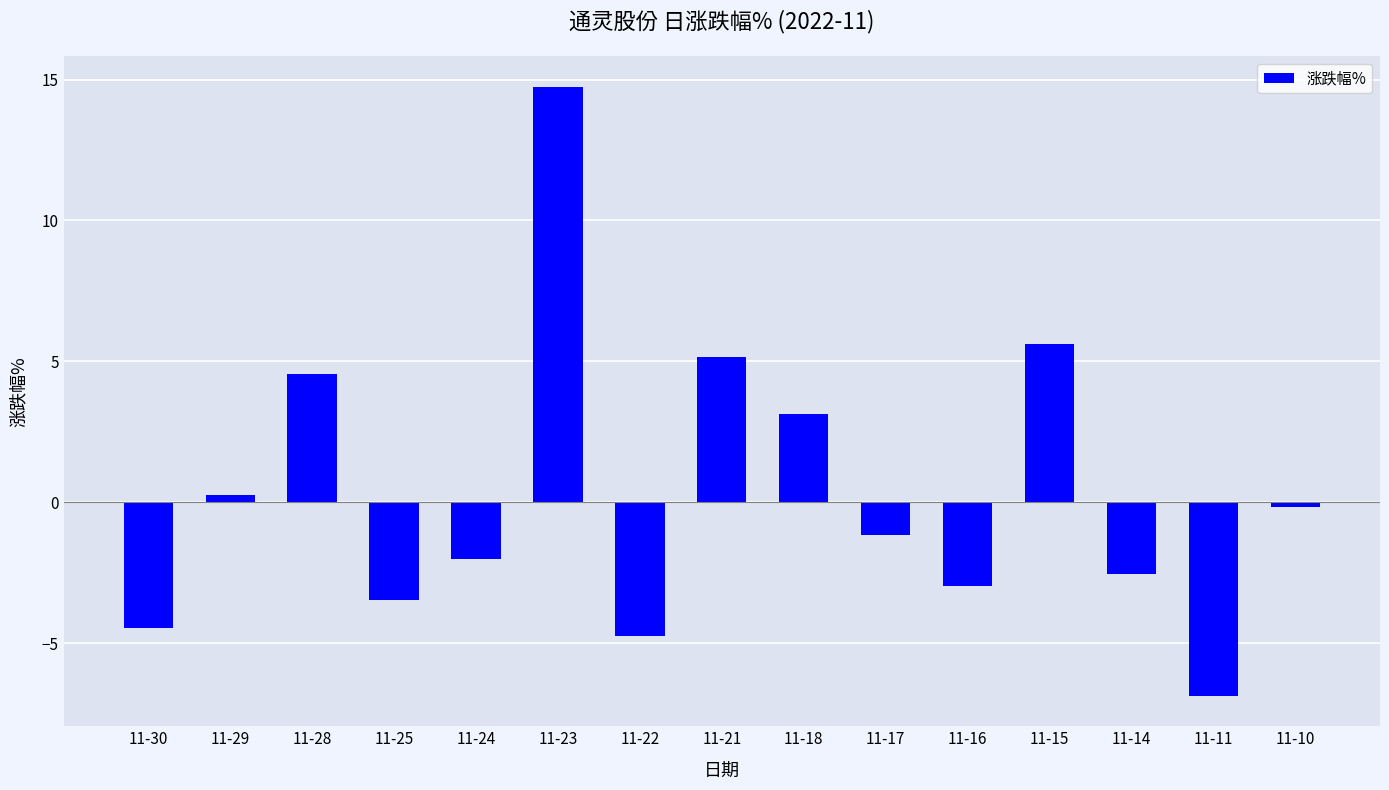

The chart shows a value of 5.2 at 11-21. True or false?

True